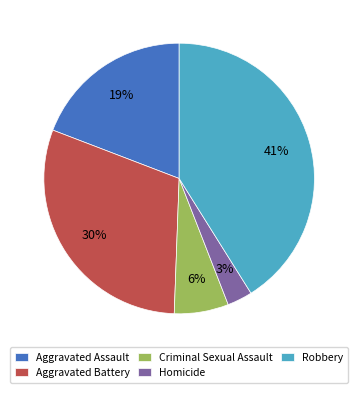

The Robbery slice represents 41% of the pie. True or false?

True